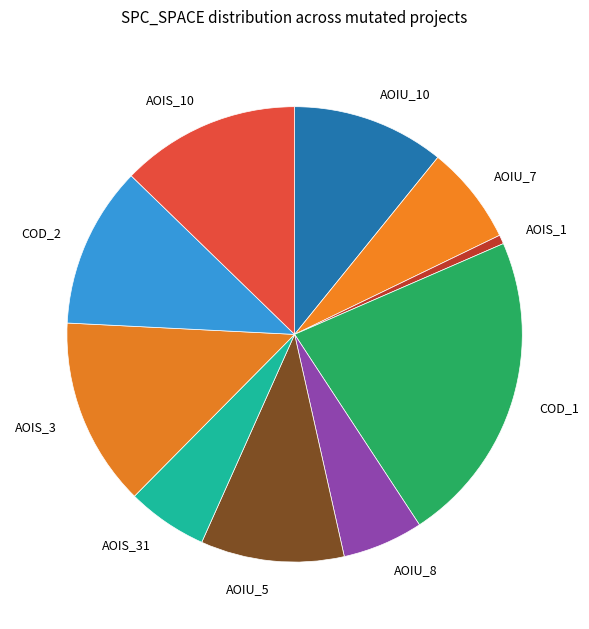

Is there a majority slice in this chart?

No